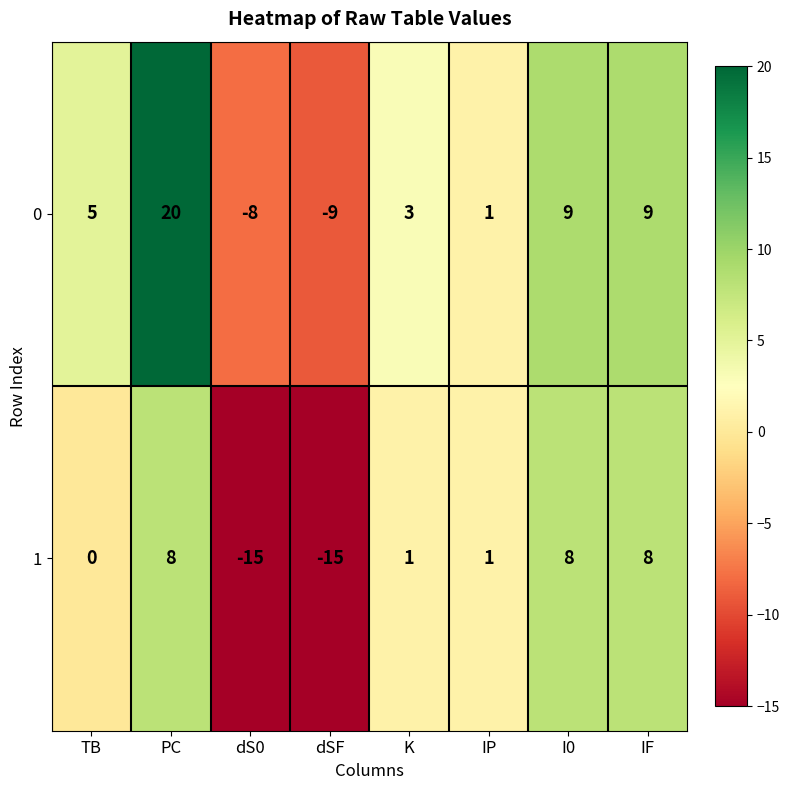

Which series has the largest total across all categories?

0